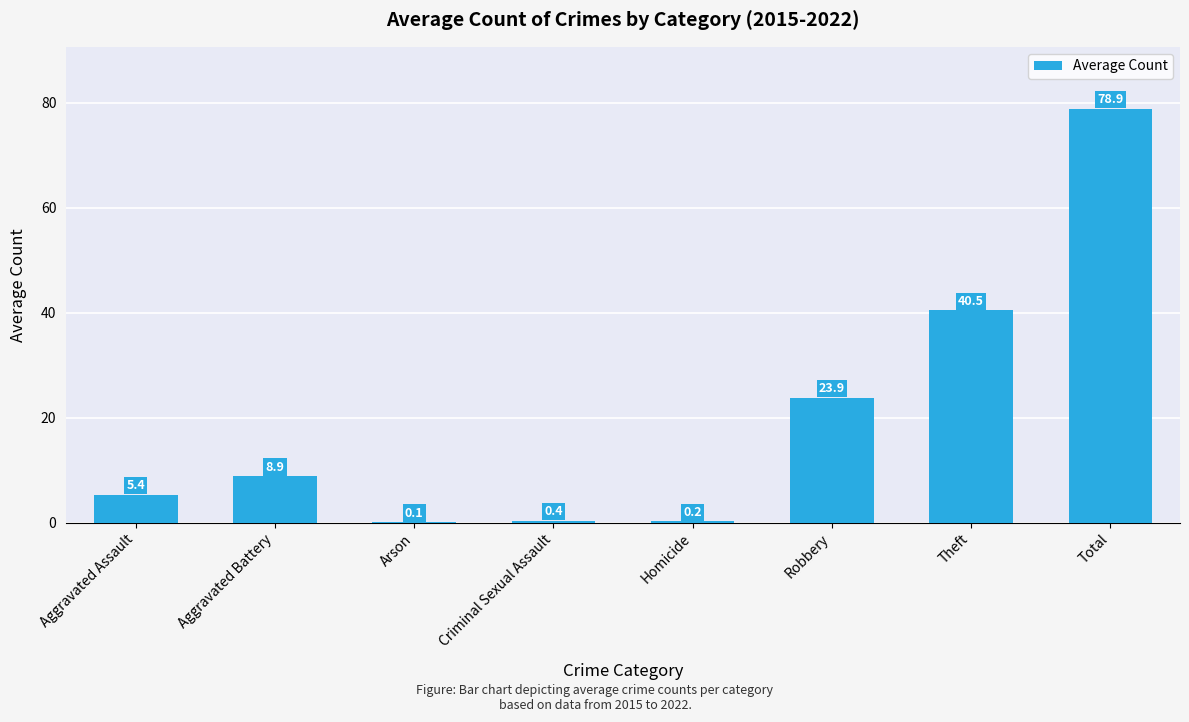

Approximately how many times larger is the value at Aggravated Battery compared to Total?

0.1